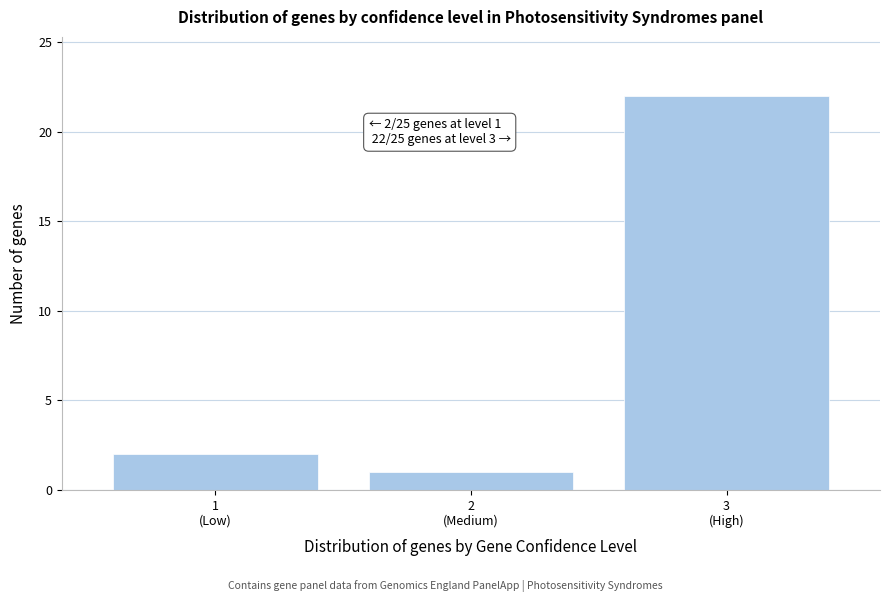

Reading left to right, transcribe all the data shown in this chart.

2	1	22